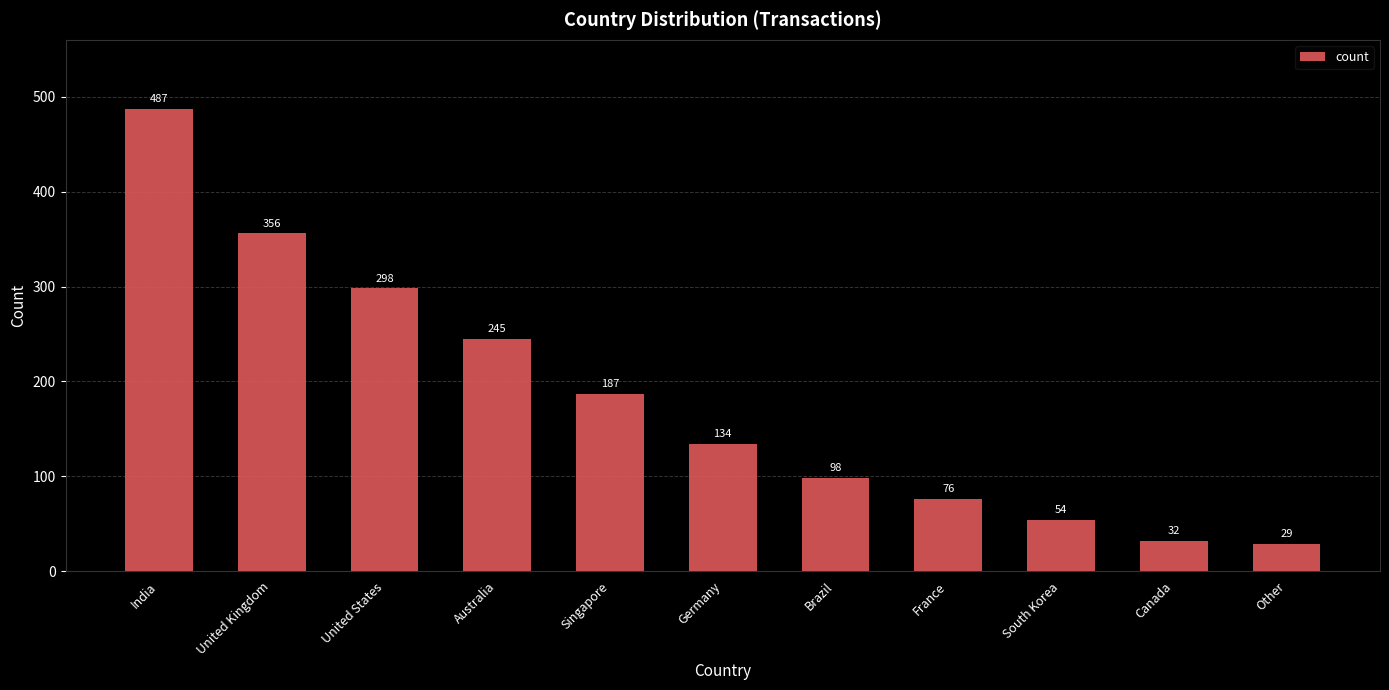

The chart shows a value of 29 at Other. True or false?

True